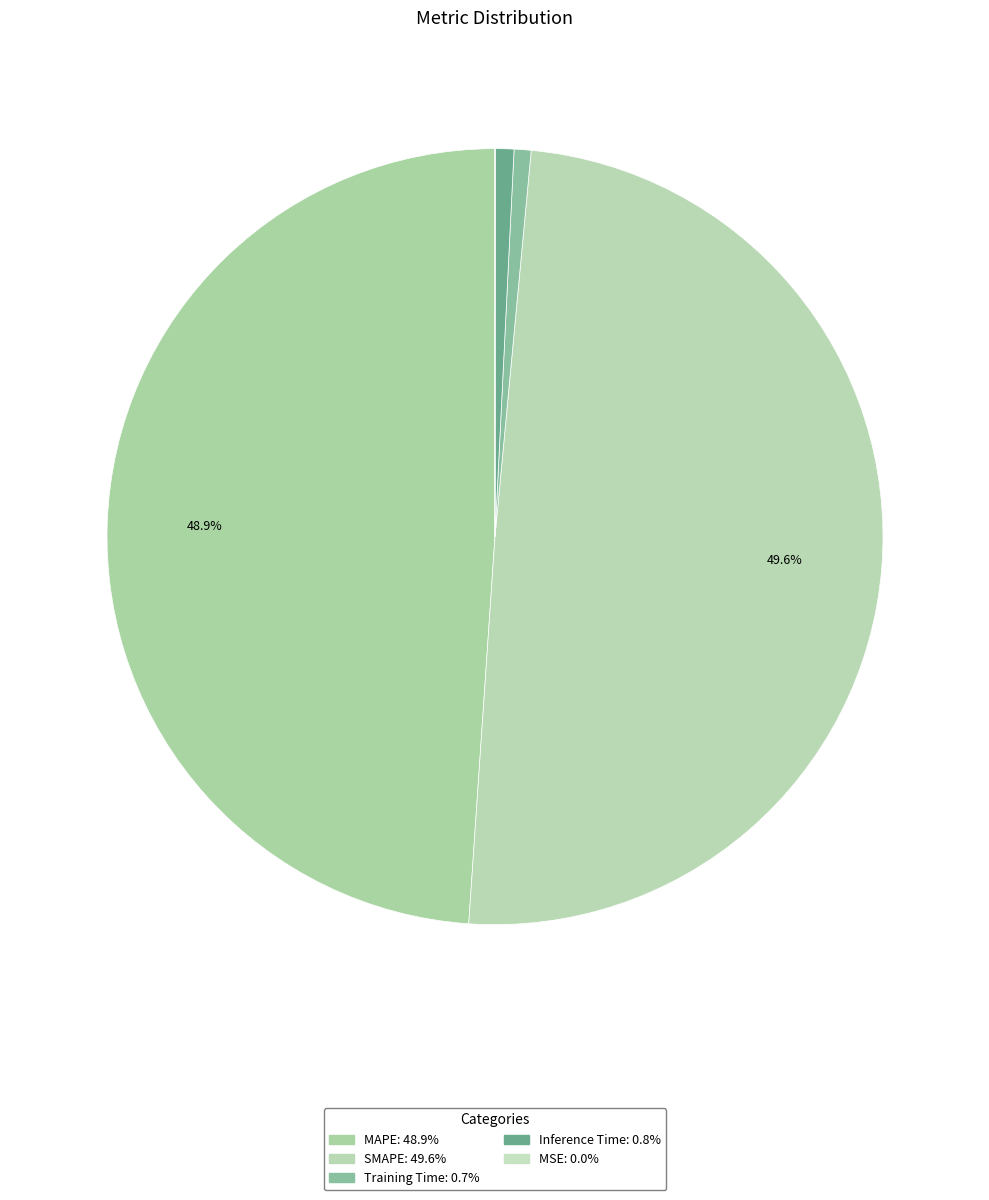

Is the sum of MAPE and MSE greater than half?

No